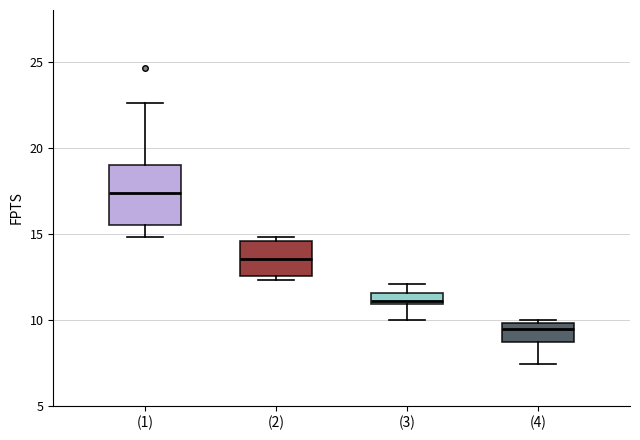

Comparing the boxes themselves (not the whiskers), which one is the tallest?

(1)